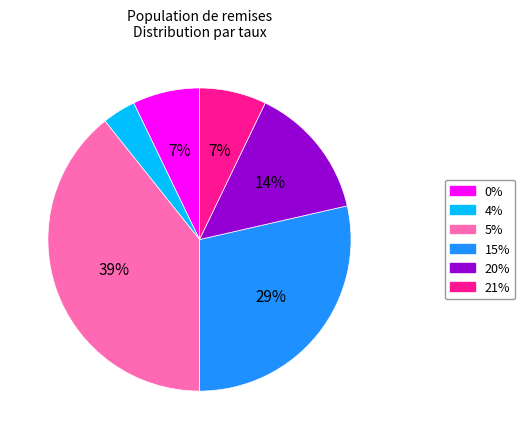

To the nearest percent, what is the average slice percentage?

17%